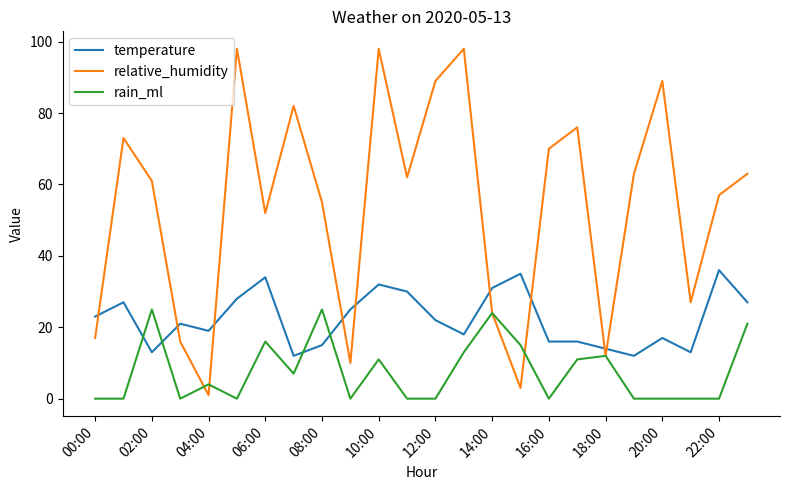

True or false: temperature and rain_ml cross at least once.

True